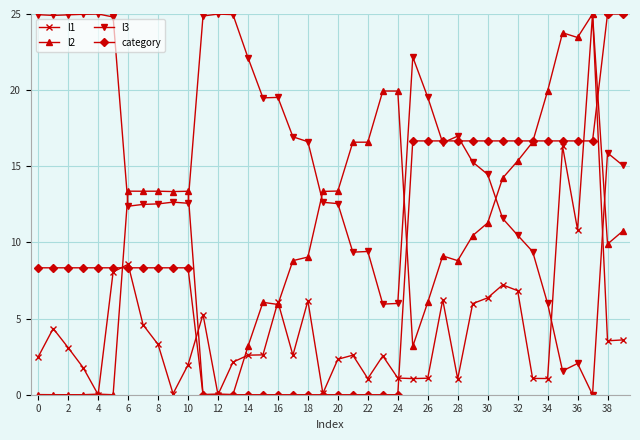

Which series has the largest total across all categories?

l3